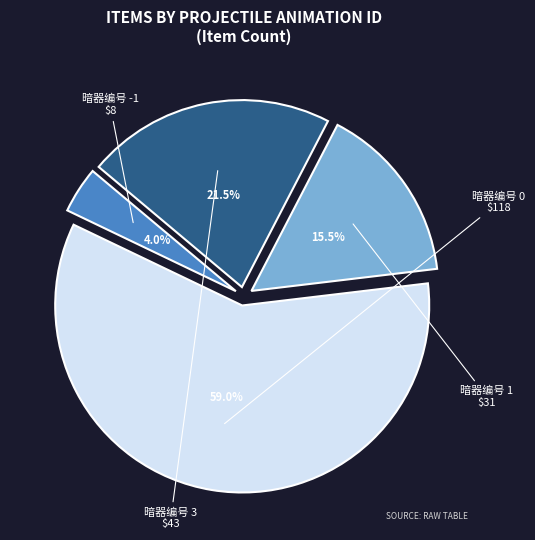

Count the number of slices in the pie.

4